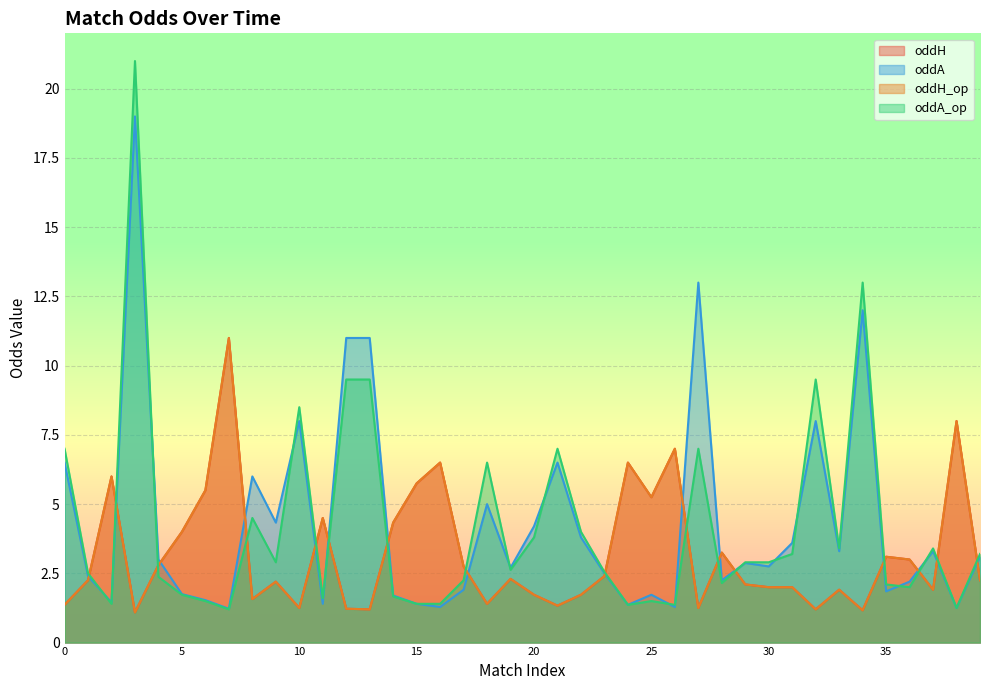

Which series has the largest total across all categories?

oddA